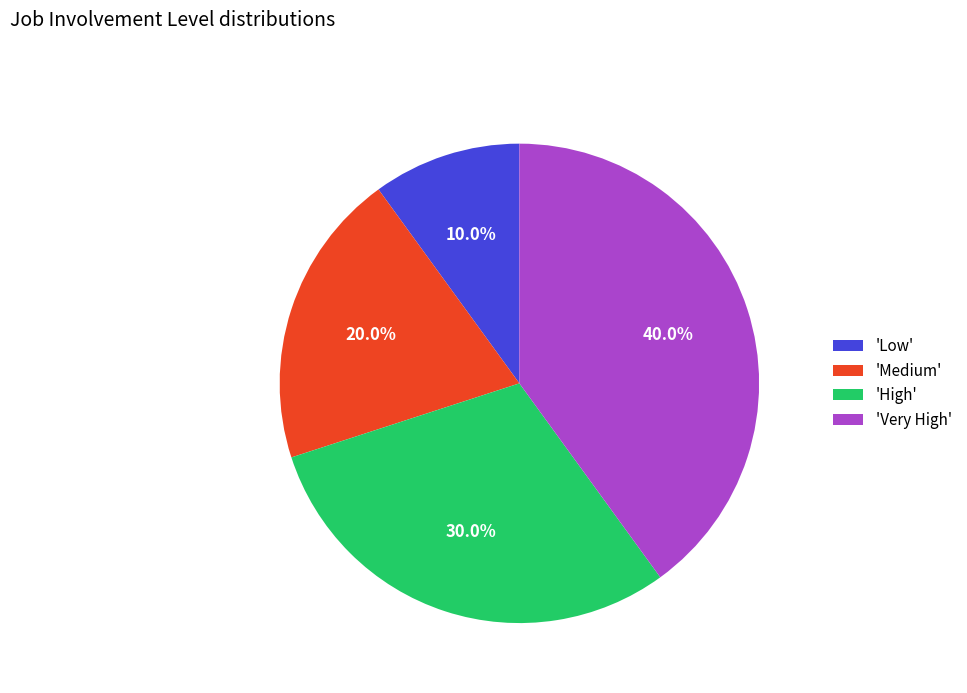

Rank the categories by value from lowest to highest.

'Low', 'Medium', 'High', 'Very High'